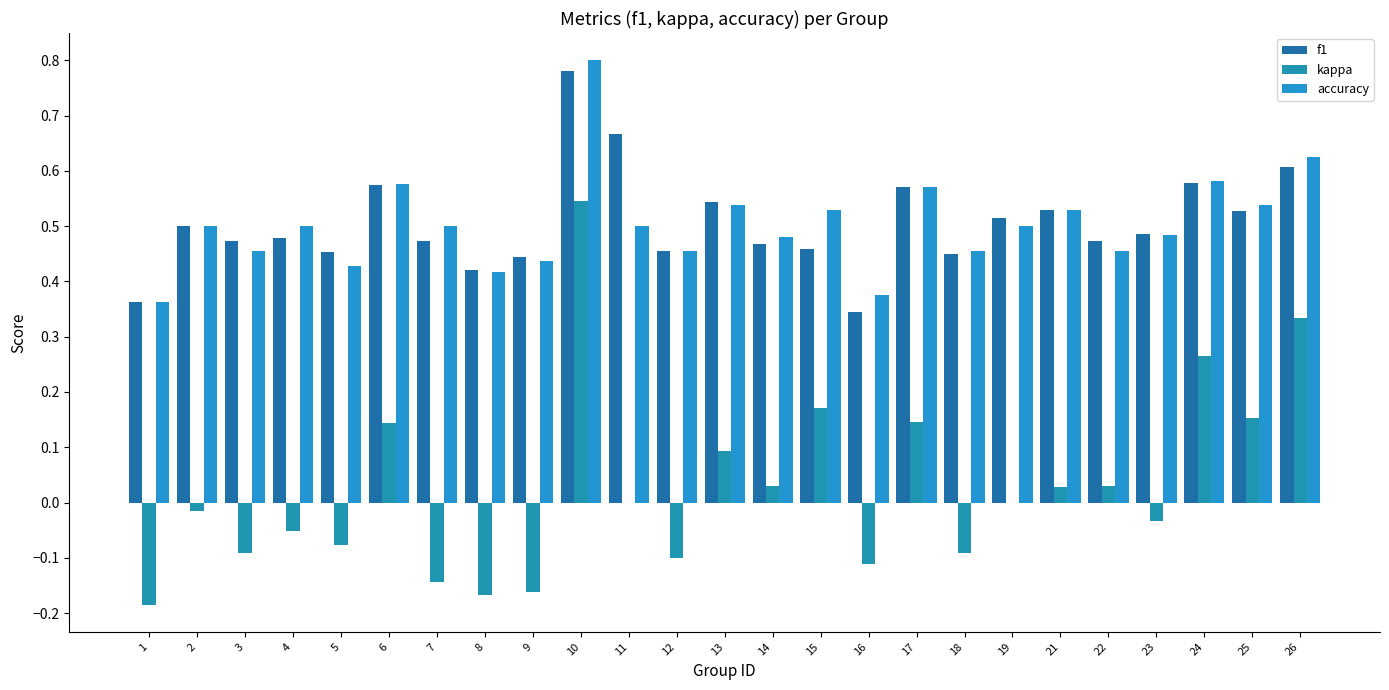

What is the difference between the maximum and minimum values in the accuracy series?

0.4